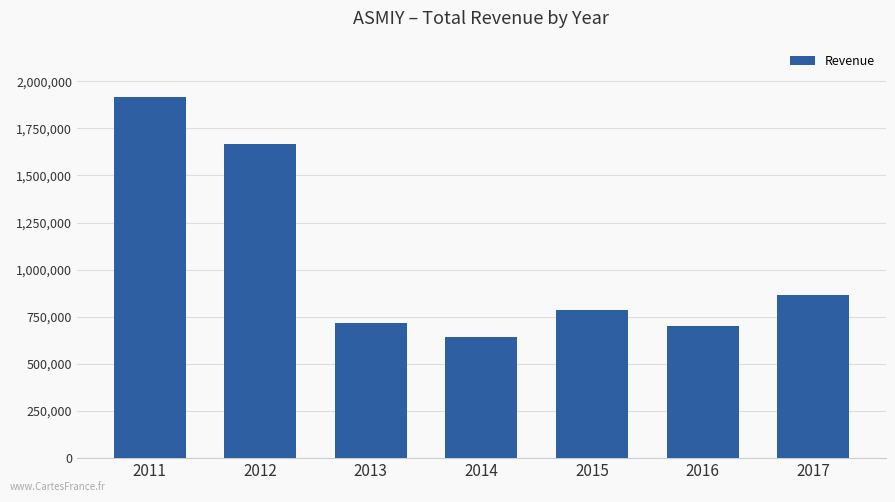

The value at 2011 is 1918400. True or false?

True